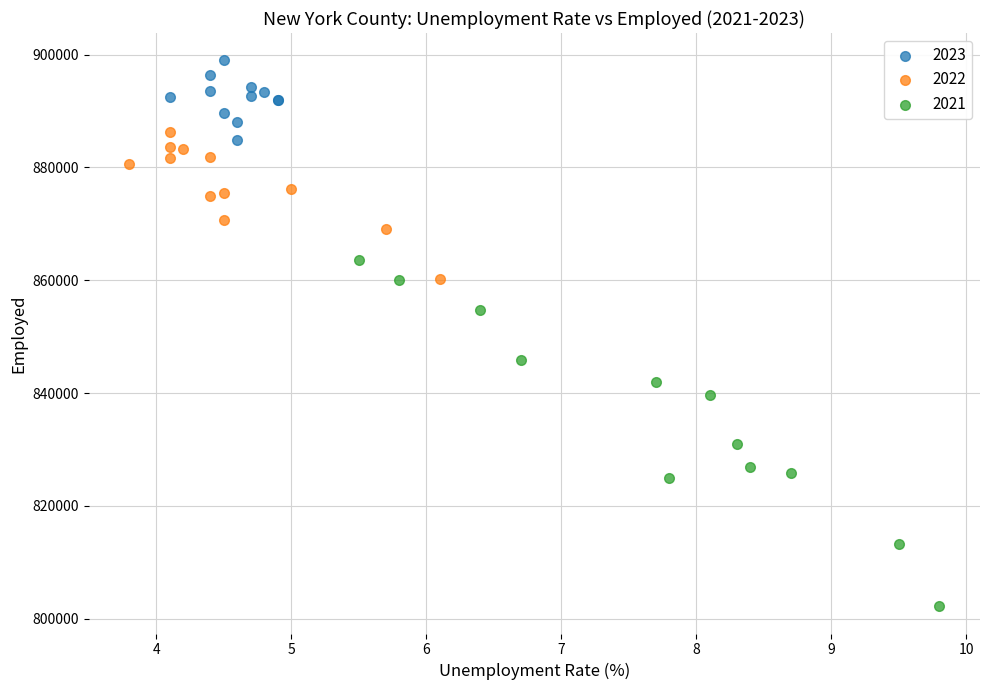

Which series contains the lowest Y value?

2021